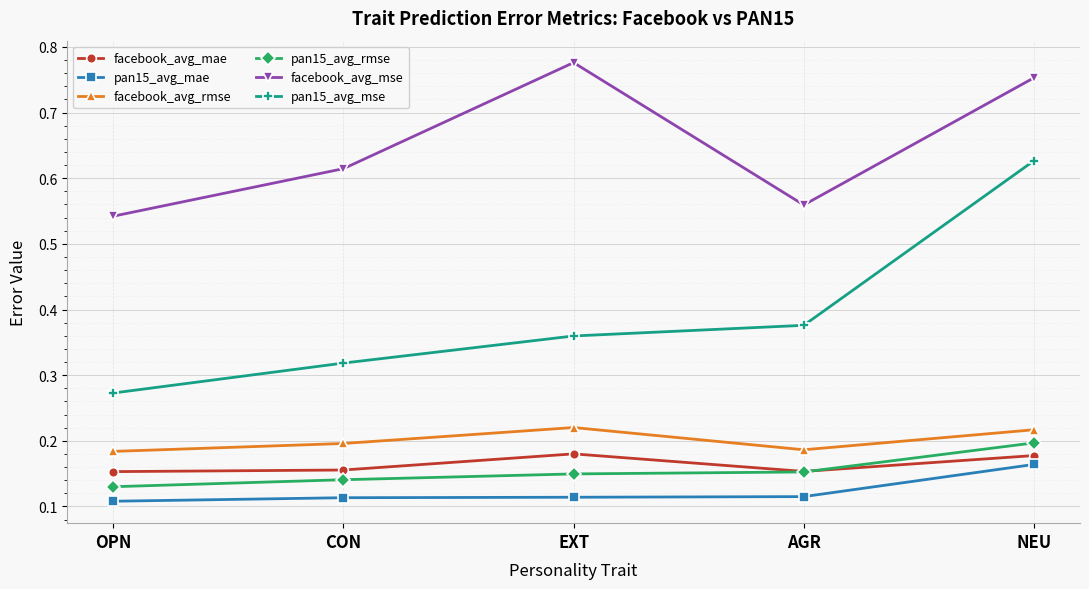

Is it true that facebook_avg_mse equals 0.2 at OPN?

False